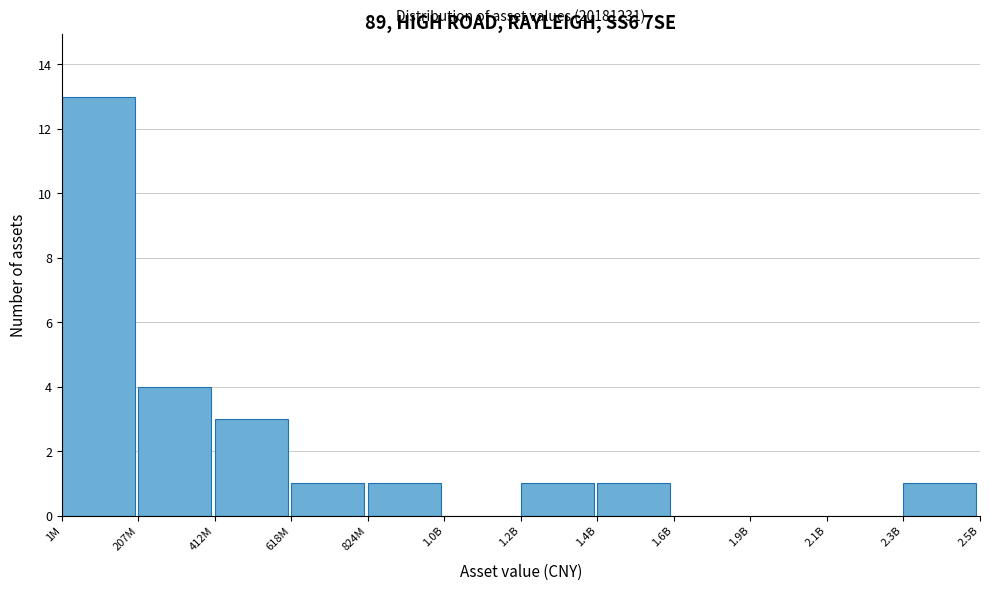

Reading right to left, extract all data points from this chart.

2.3B=1	2.1B=0	1.9B=0	1.6B=0	1.4B=1	1.2B=1	1.0B=0	824M=1	618M=1	412M=3	207M=4	1M=13